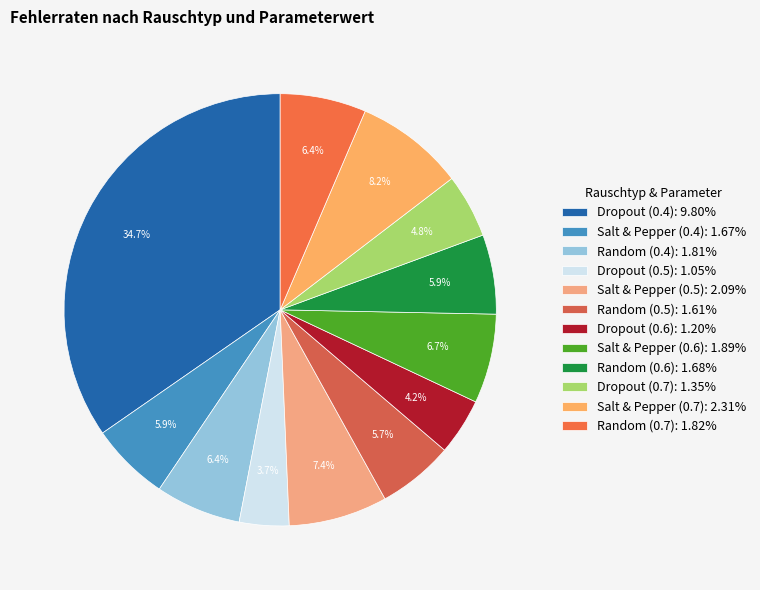

The Random (0.4) slice represents 6% of the pie. True or false?

True